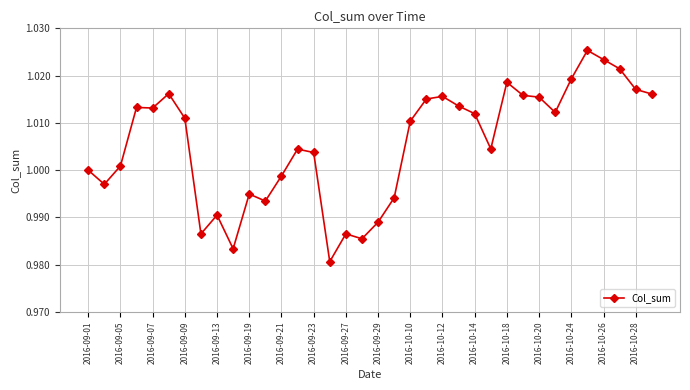

How many points are lower than both their immediate neighbors (excluding endpoints)?

9